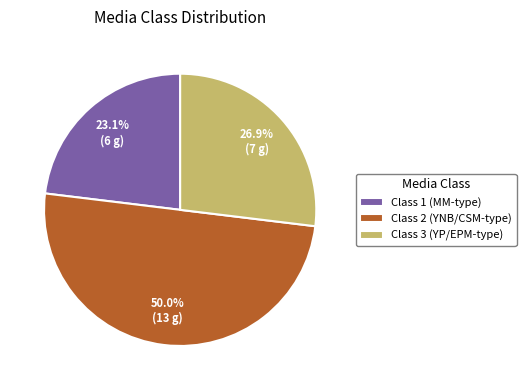

How many slices are in this pie chart?

3